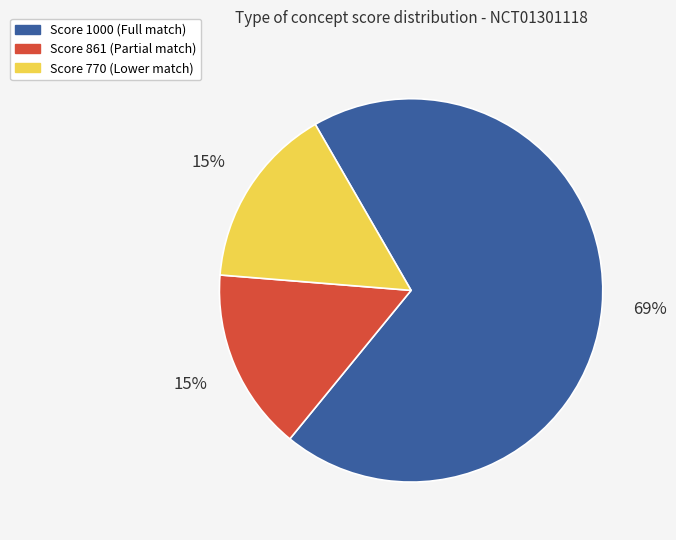

Is there any slice that represents more than half of the pie?

Yes